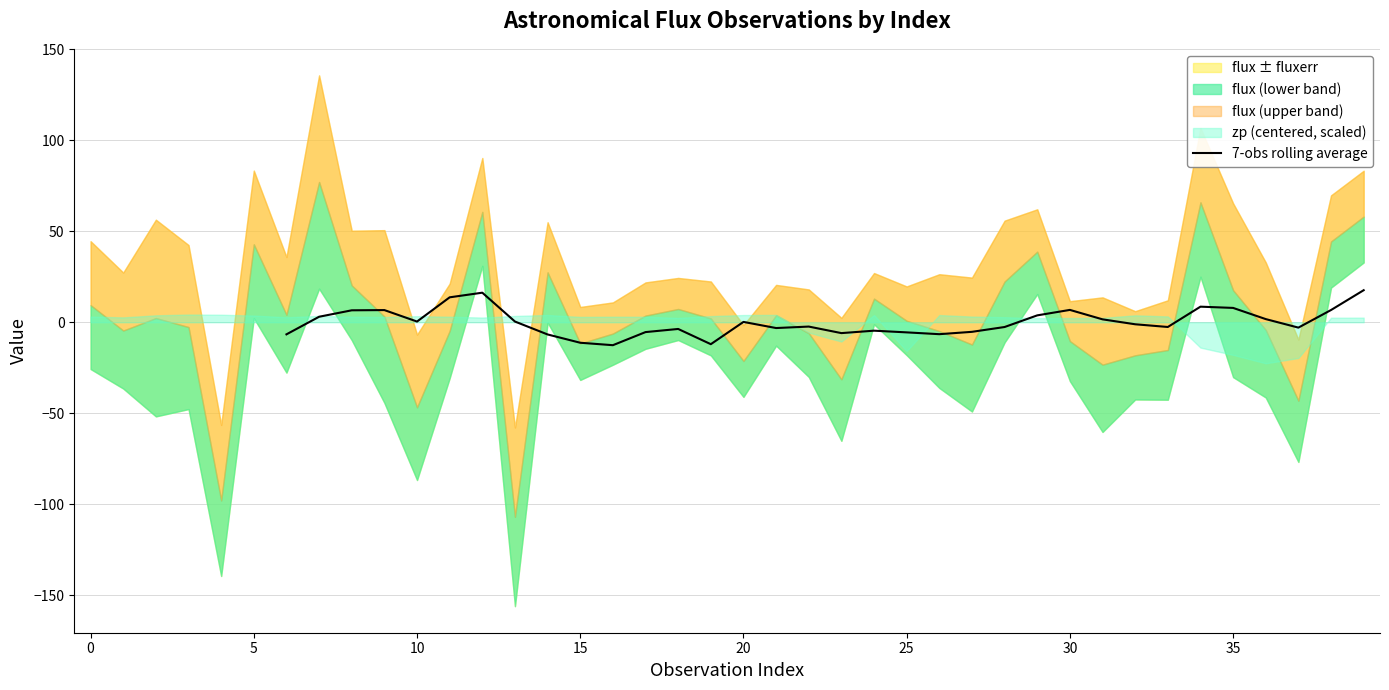

Which has a higher value, 32 or 37?

32